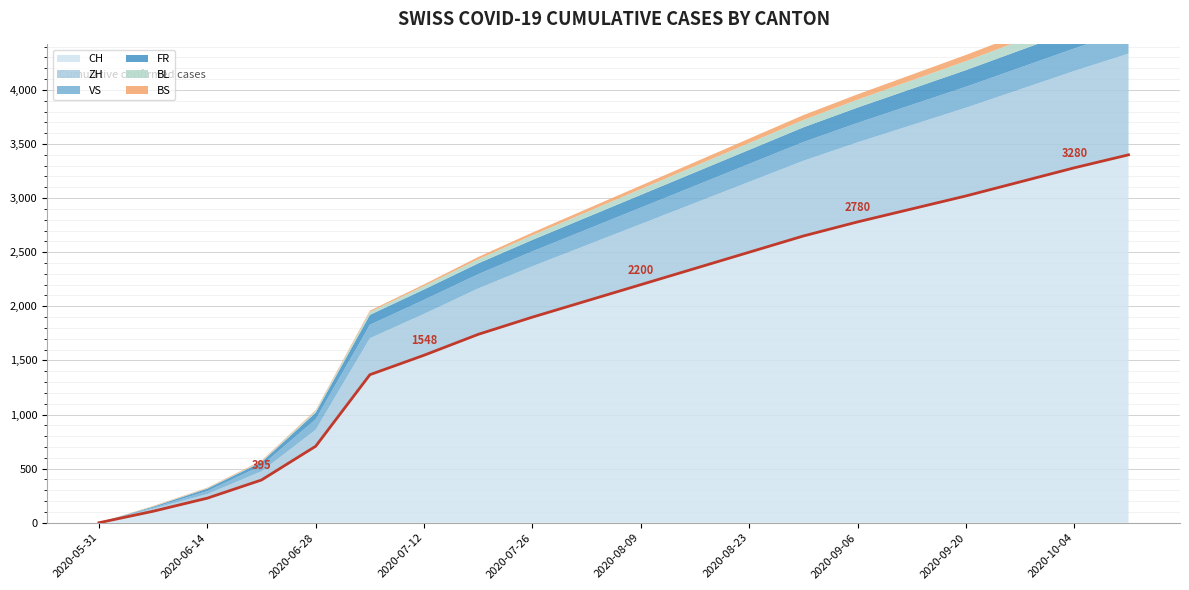

Which category has the lowest value in the CH series?

2020-05-31